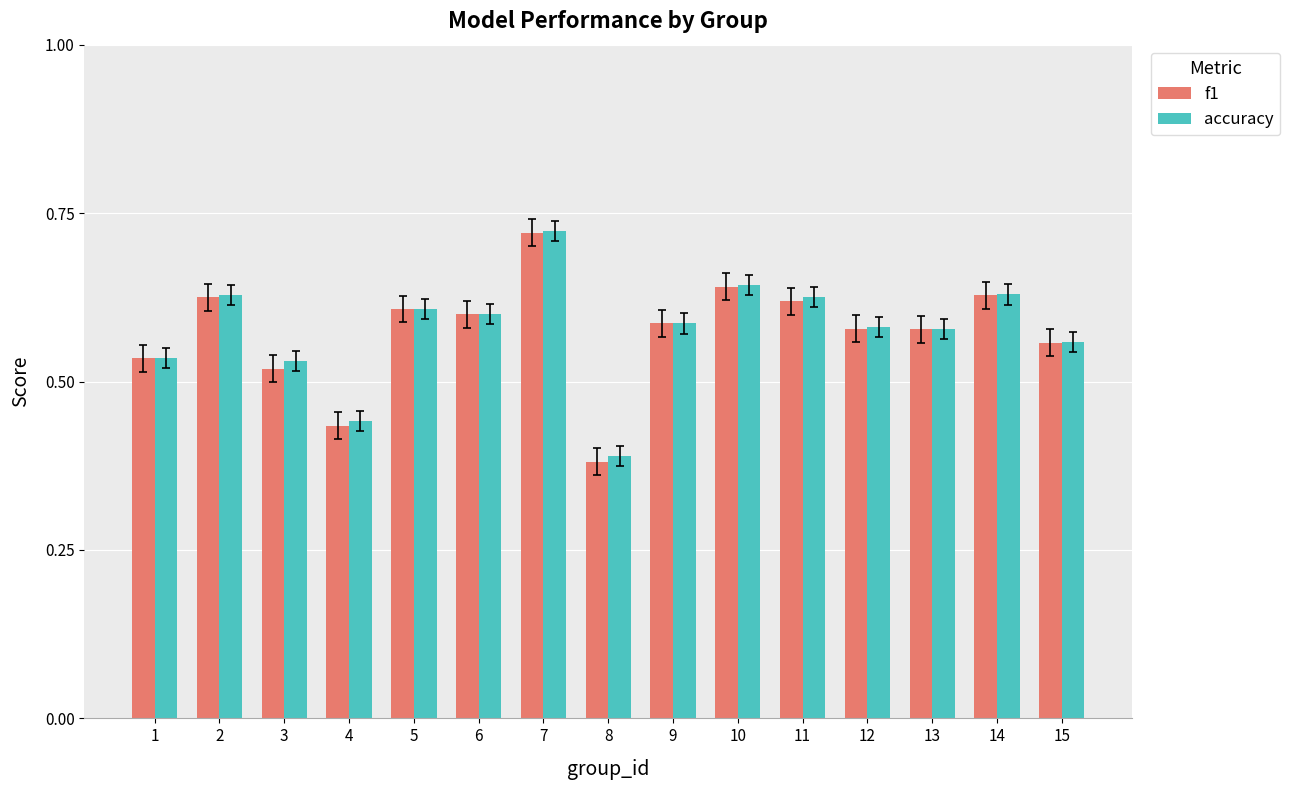

At which category is the sum across all series the highest?

7